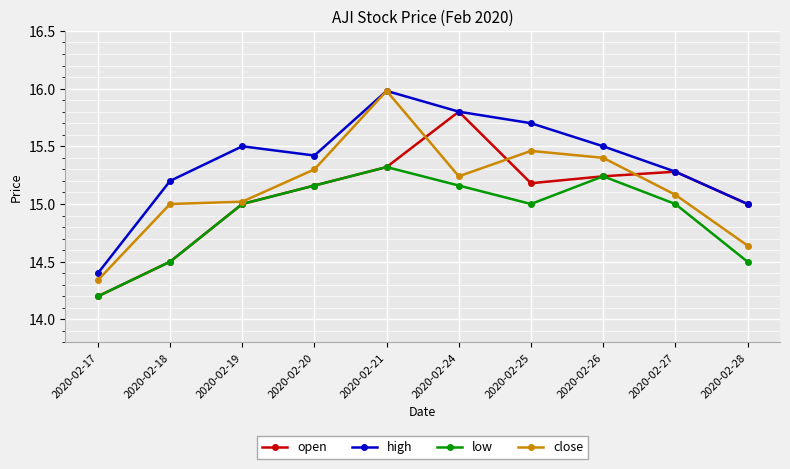

List the series in order of their overall mean, highest first.

high, close, open, low